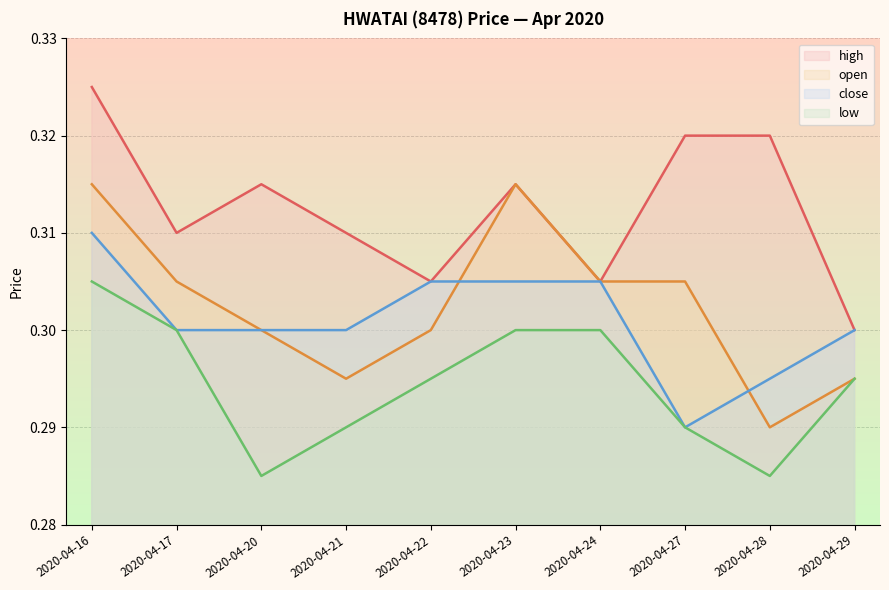

What is the value of the close point at the 1st from the left?

0.3